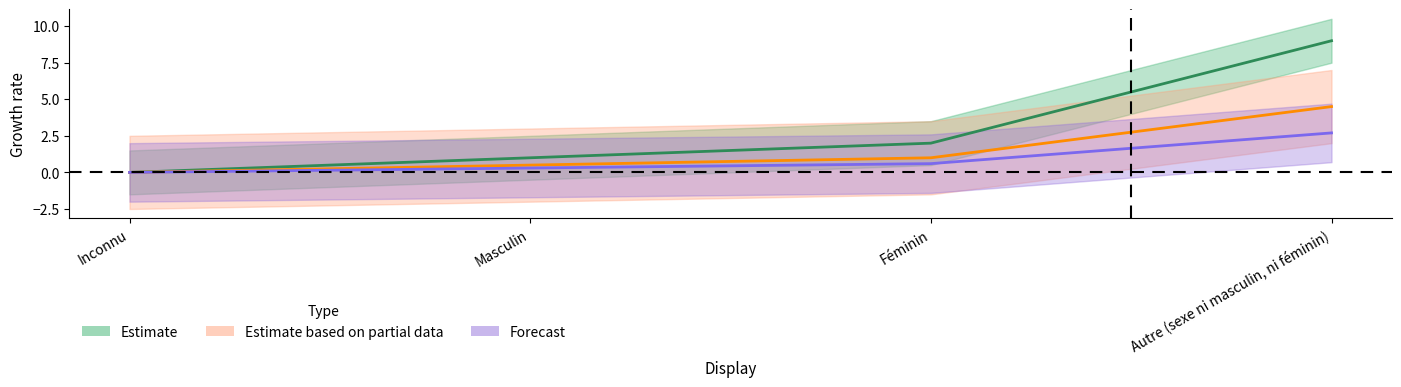

Is this an area chart (filled region under the line)?

No